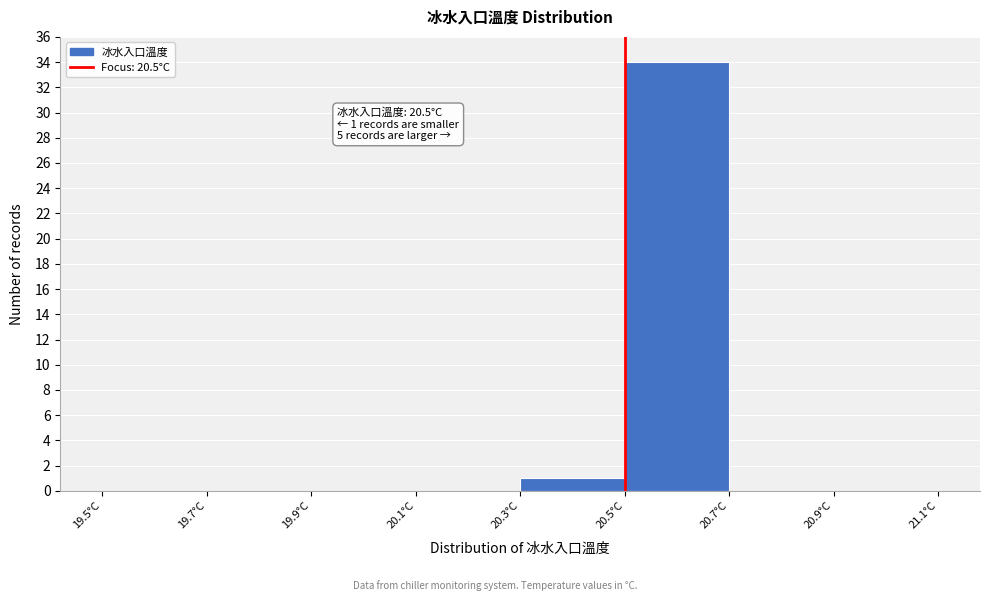

Which range on the x-axis has the tallest bar?

20.5 to 20.7